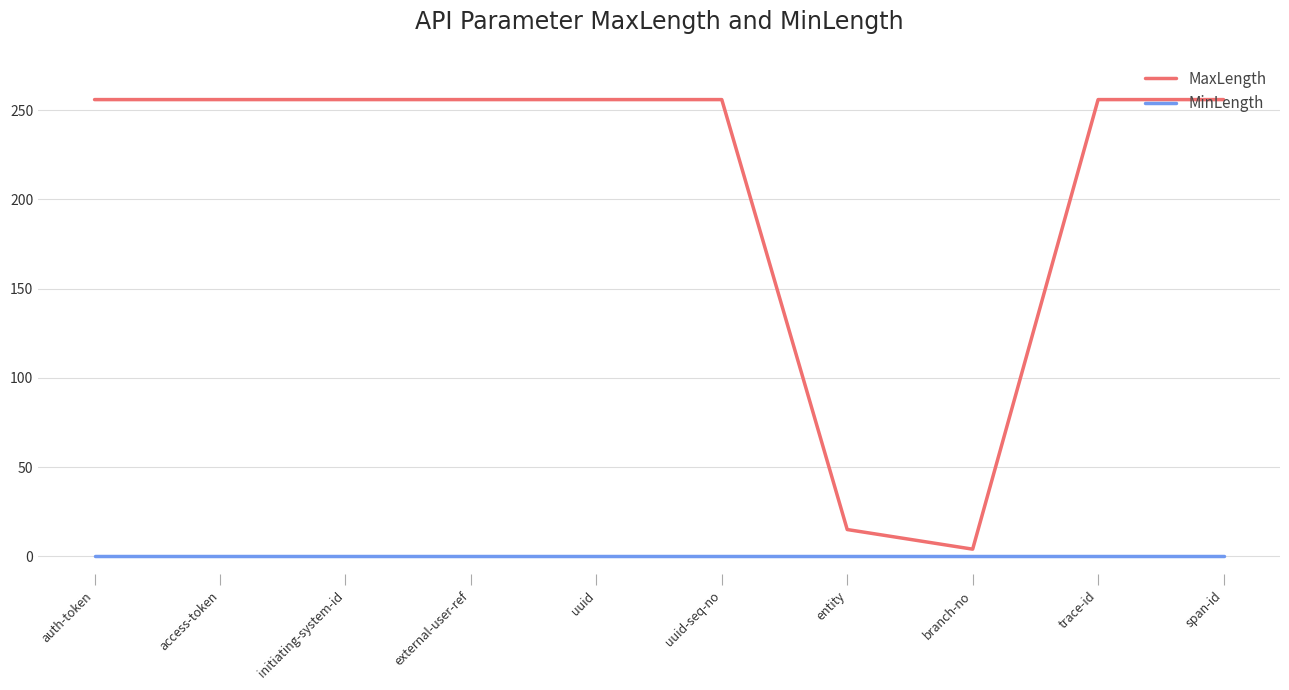

The MaxLength series shows 256 at uuid. True or false?

True